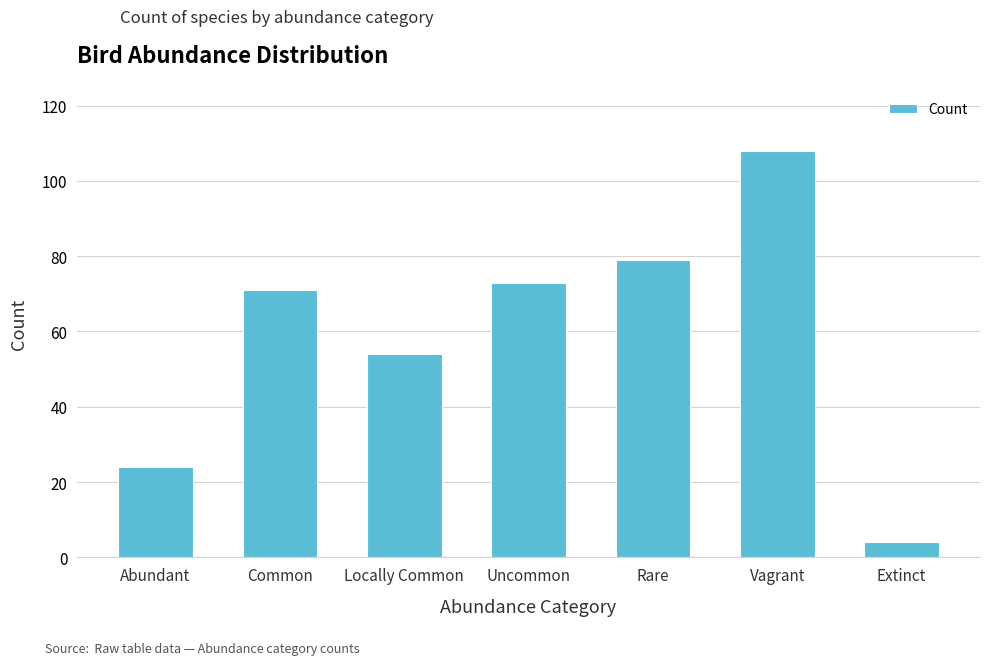

What is the label of the 2nd bar from the right?

Vagrant